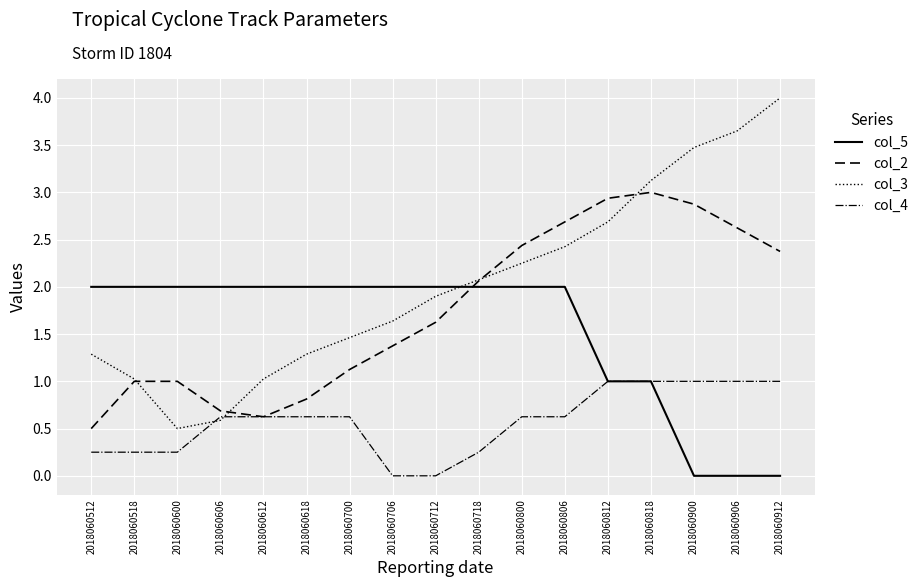

Which series has the widest spread of values?

col_3